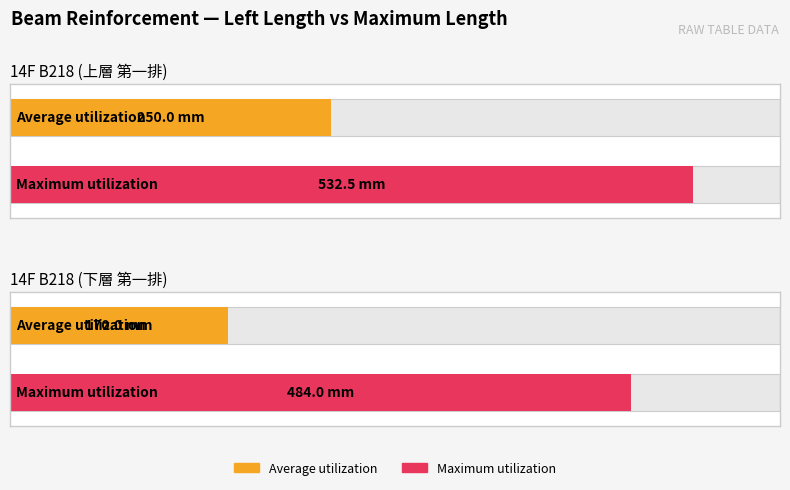

At 14F B218 (上層 第一排), list the series in order from largest to smallest.

Maximum utilization, Average utilization